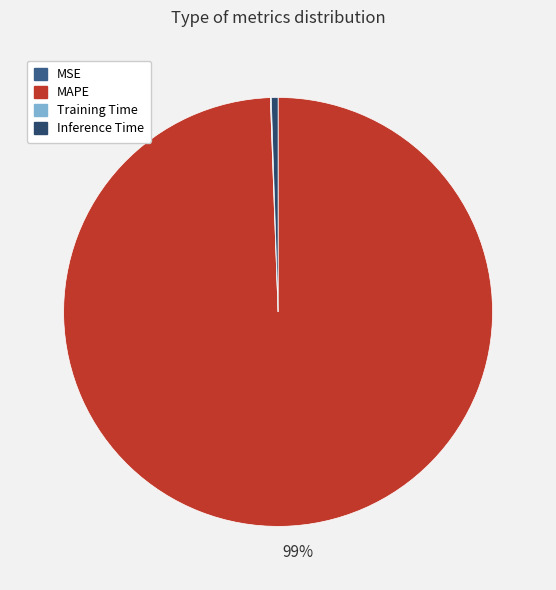

Which category has the biggest portion of the pie?

MAPE